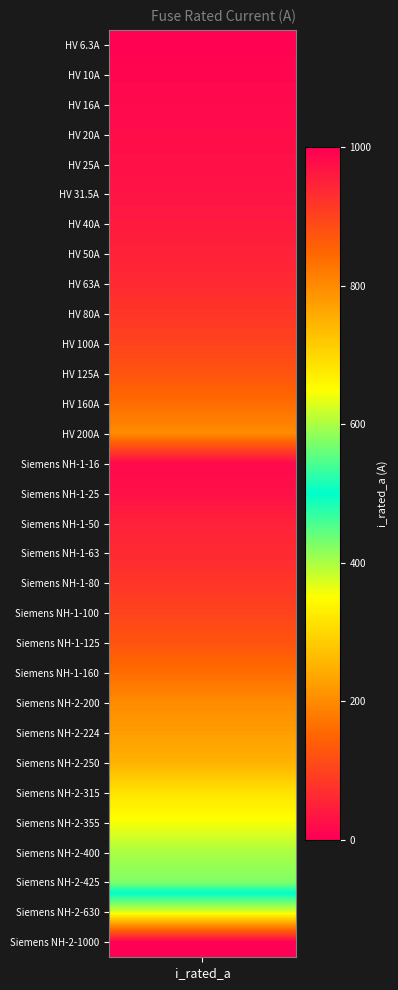

What is the greatest value displayed?

1000.0